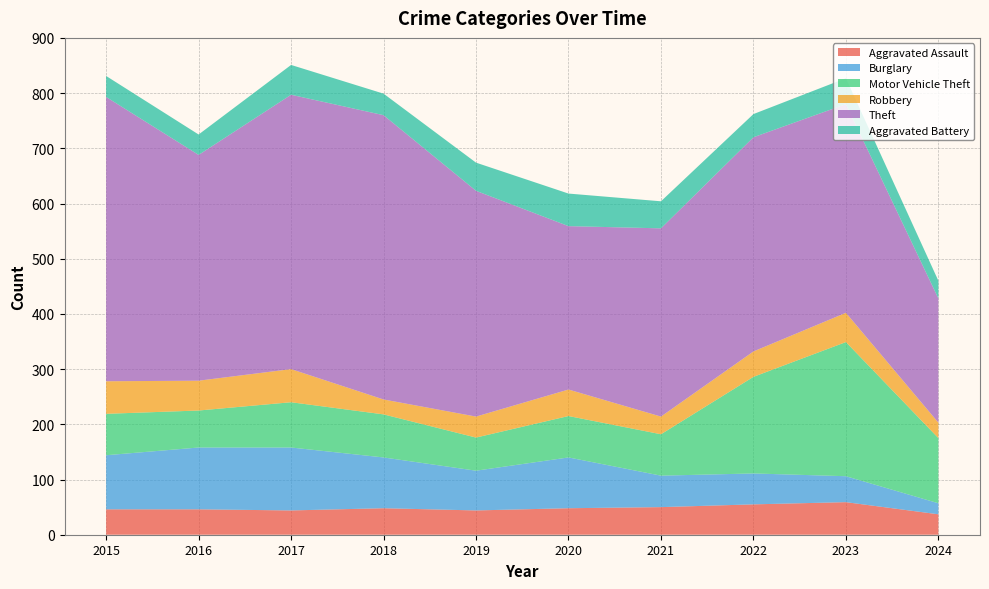

Reading left to right, list all the values displayed in this chart.

Aggravated Assault: 46	46	44	48	44	48	50	55	59	37
Burglary: 98	112	114	92	72	92	57	56	47	20
Motor Vehicle Theft: 75	67	82	78	60	75	75	175	243	118
Robbery: 59	54	60	27	38	48	32	46	53	28
Theft: 515	409	497	515	409	296	341	388	378	225
Aggravated Battery: 38	37	54	39	51	59	49	42	47	32